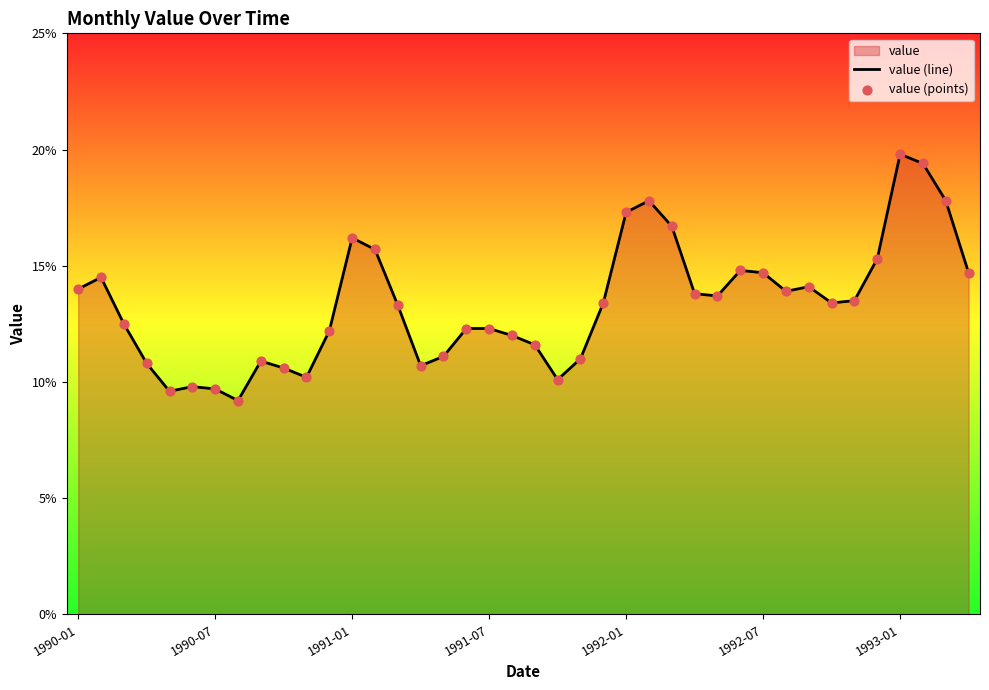

What is the smallest value displayed?

9.2